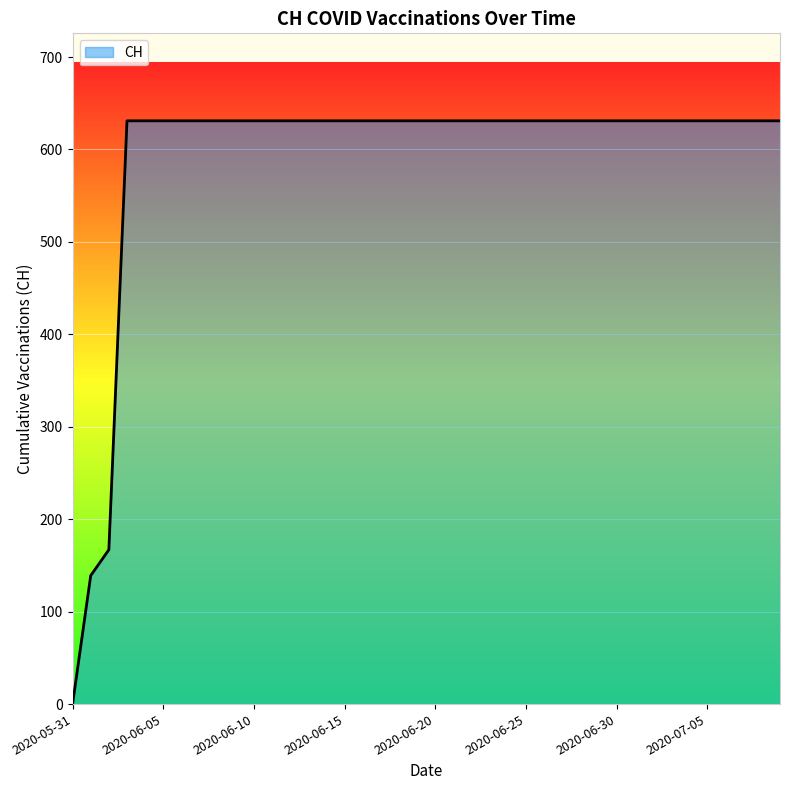

How many values are below 631?

3